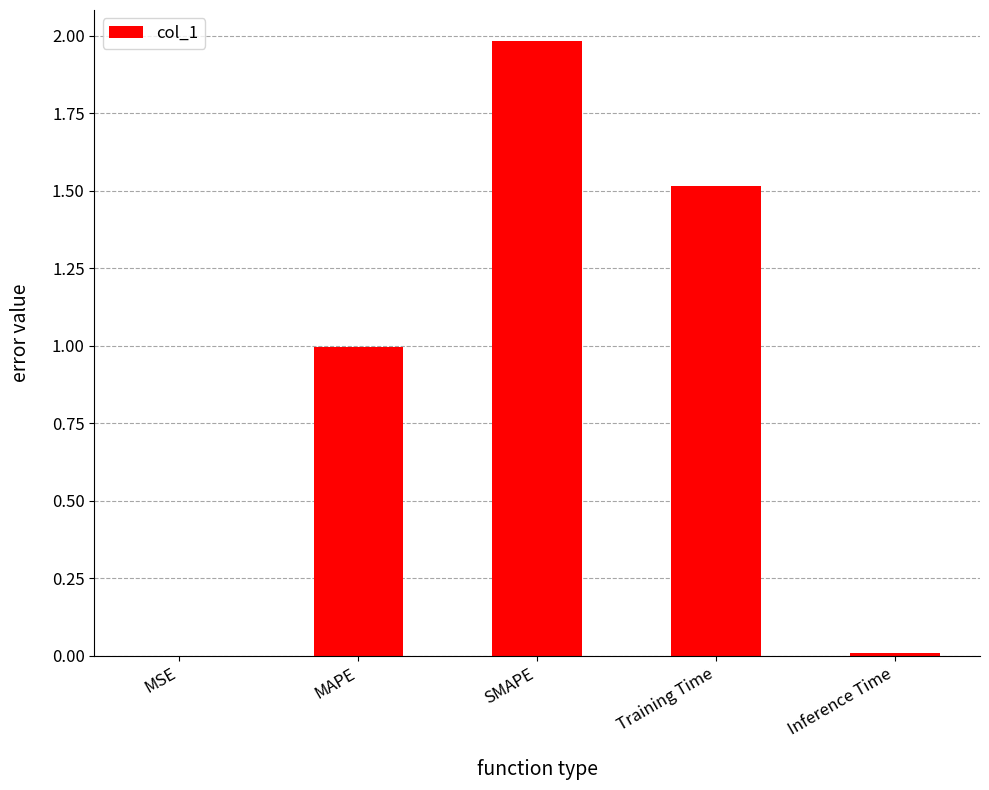

What is the change in value from MSE to Training Time?

+1.5